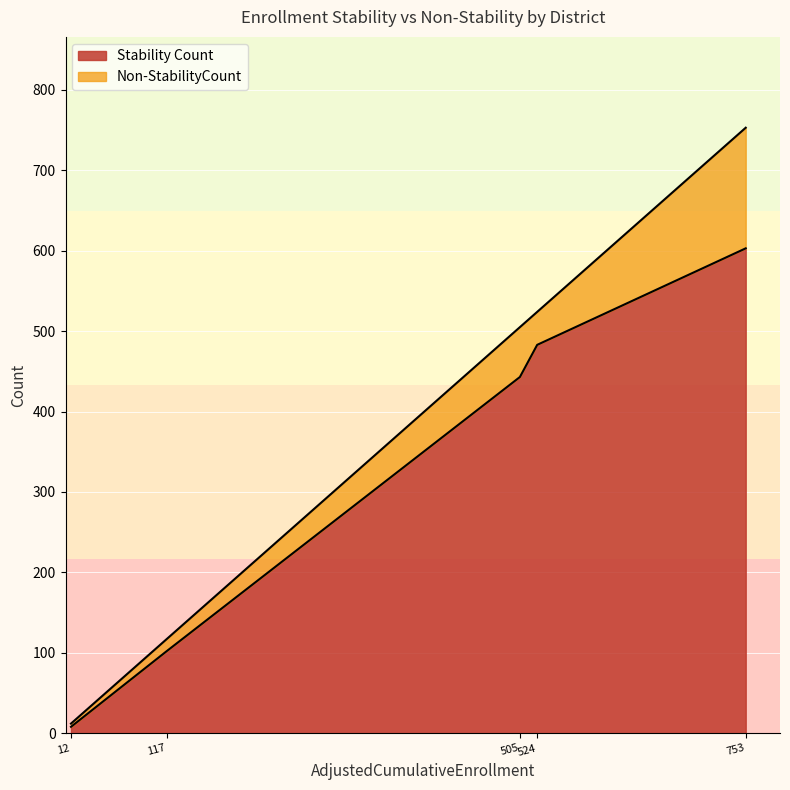

Is it true that Stability Count equals 603 at Williams Unified?

True